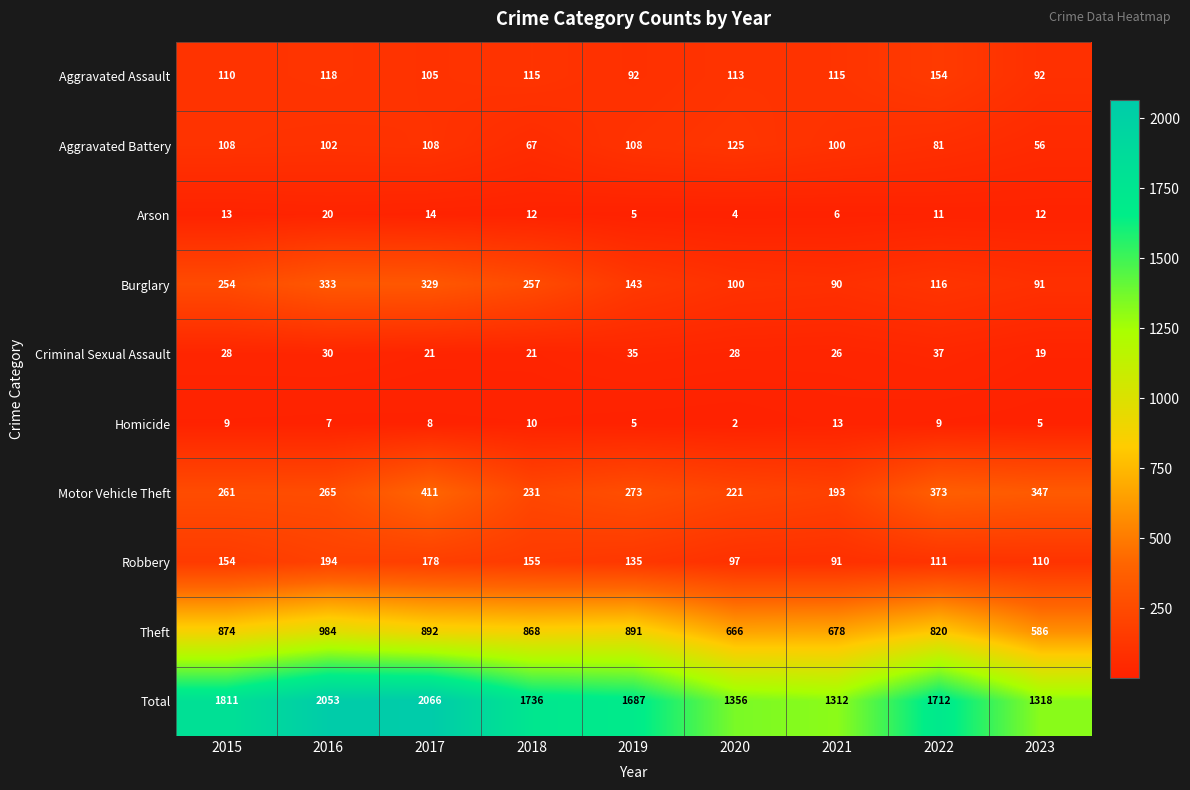

True or false: Arson has a value of 4 at 2020.

True